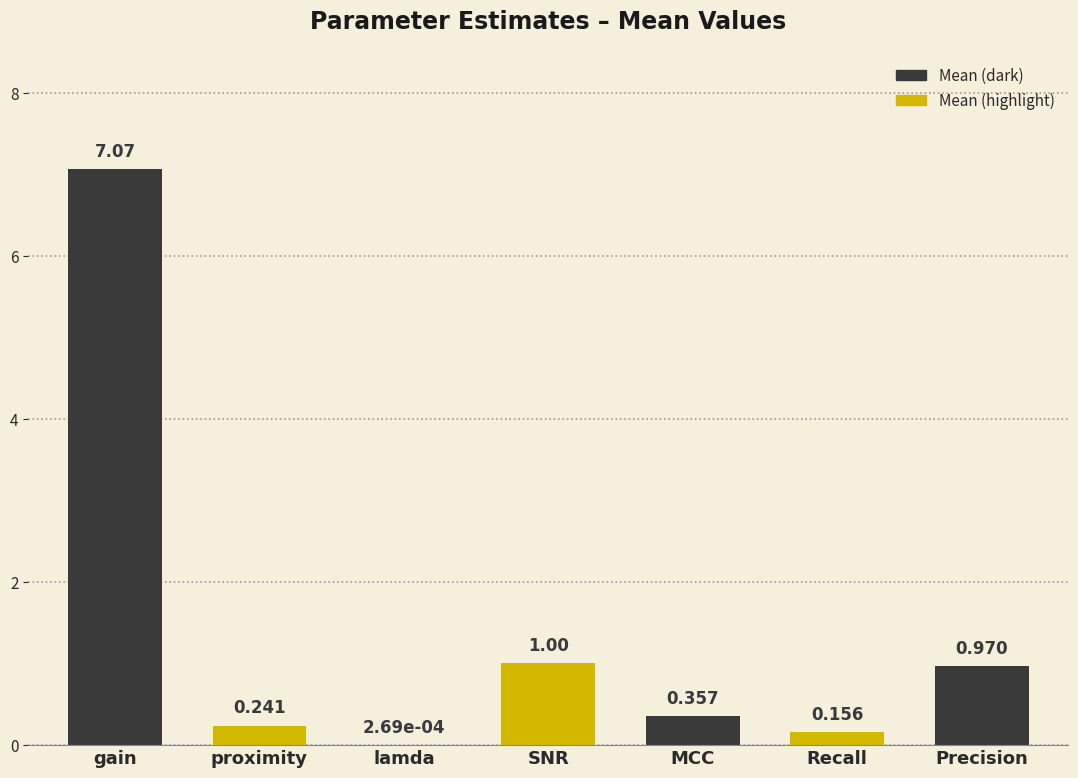

Between SNR and Recall, which is larger?

SNR